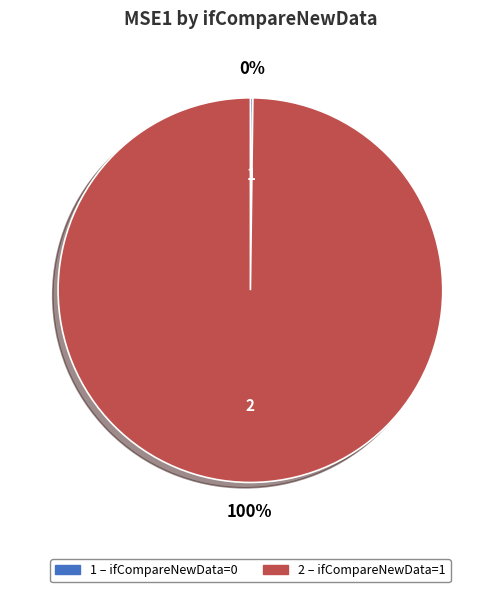

To the nearest percent, what is the difference between the largest and smallest slice percentages?

100%